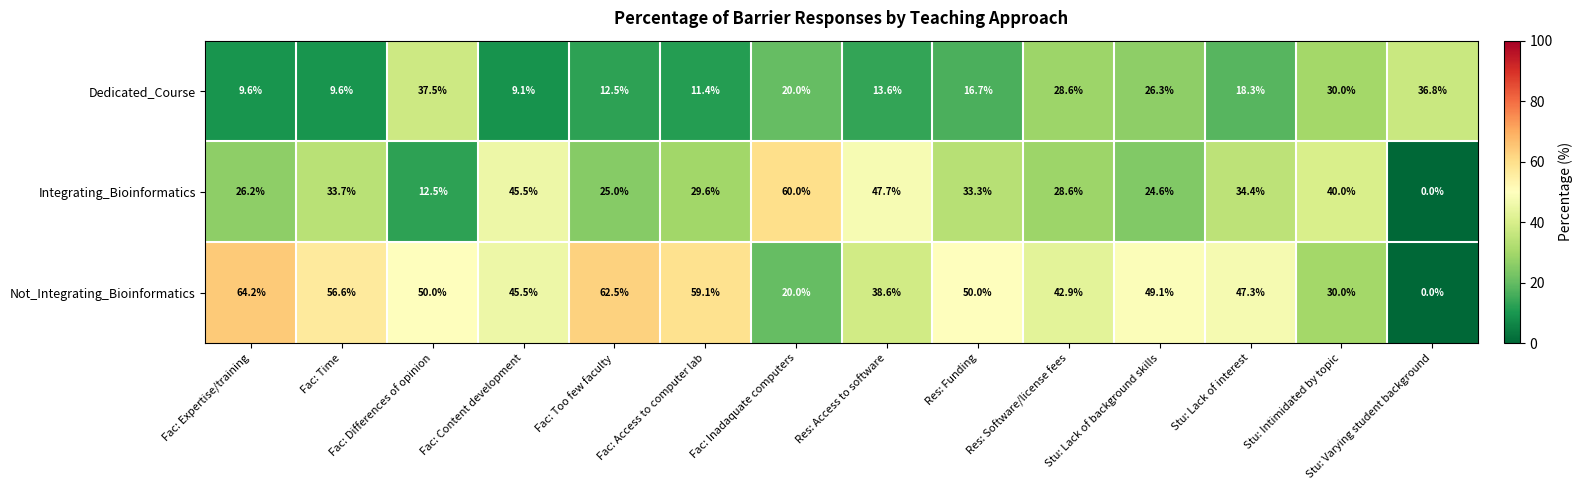

Which series has the largest total across all categories?

Not_Integrating_Bioinformatics